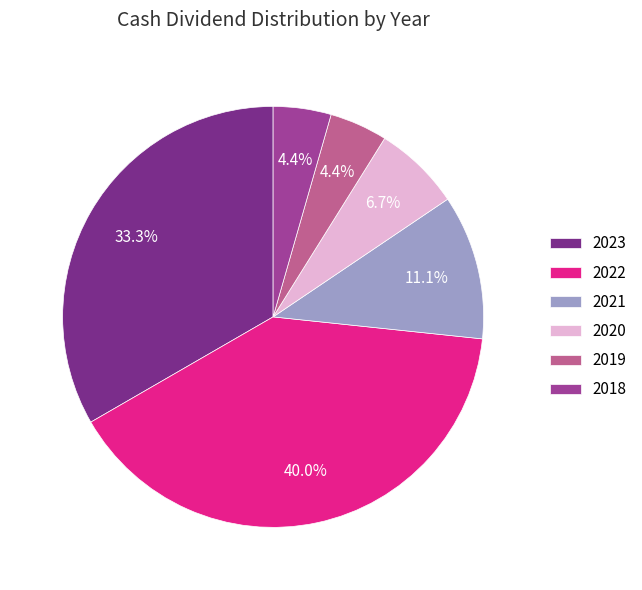

How much of the chart is everything except 2021?

88.9%